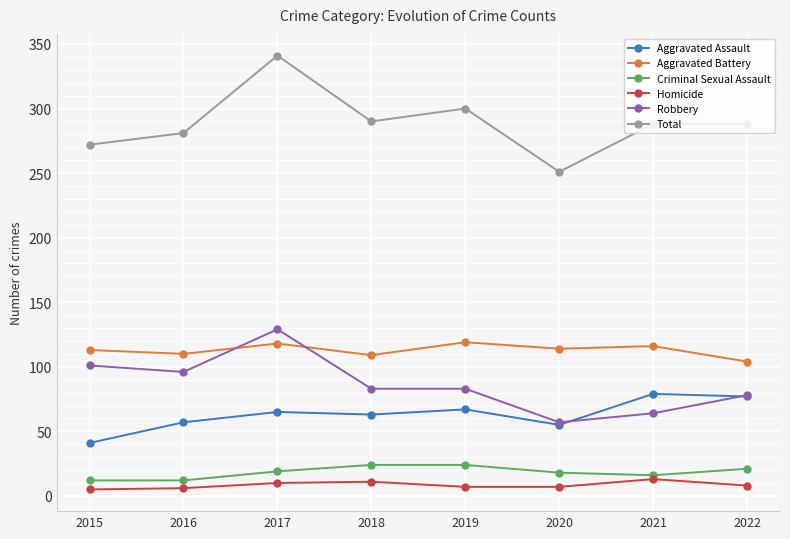

What is the difference between the Homicide values at 2019 and 2021?

6